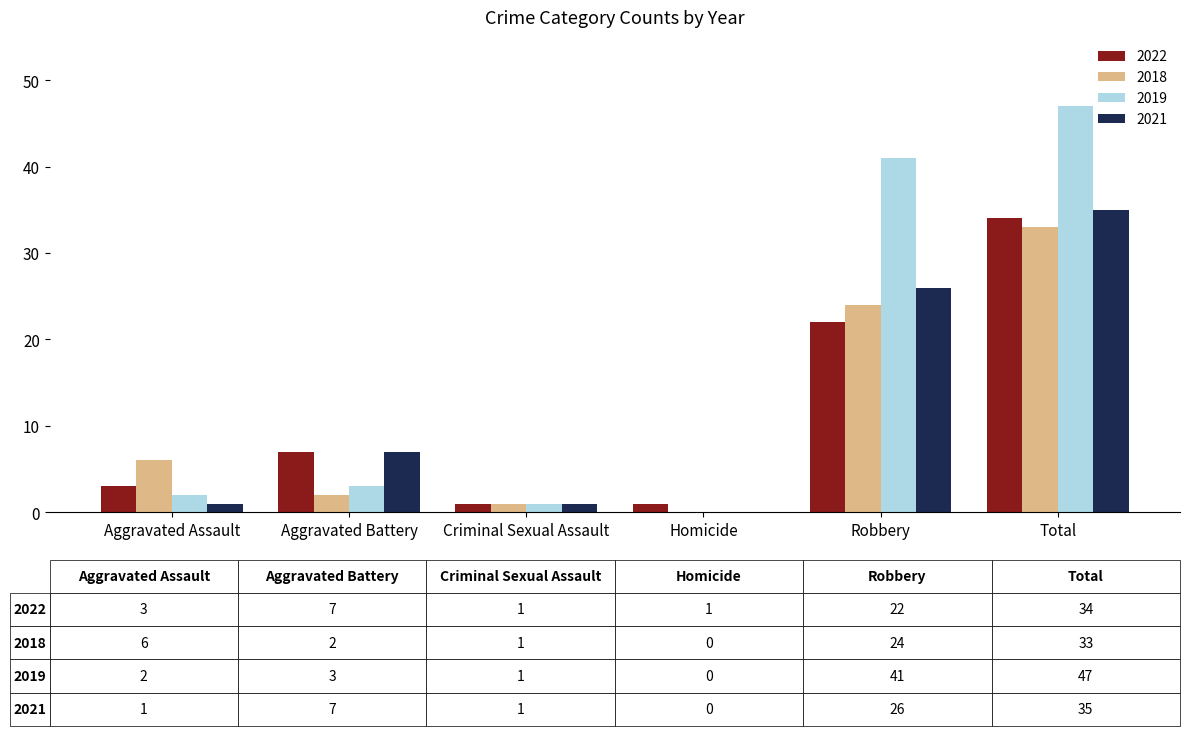

The 2021 series shows -24 at Homicide. True or false?

False